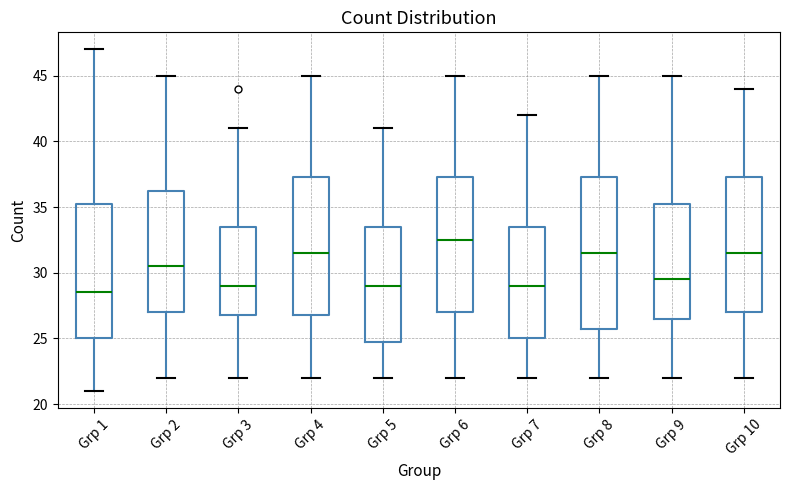

Reading left to right, transcribe this box plot: for each box, give where its median line is, the range the box spans, and where its two whiskers end, as read against the y-axis. The values are not printed on the chart, so give them approximately, as read against the axis.

Grp 1: median 28.5, box 25.0 to 35.5, whiskers 21.0 to 47.0
Grp 2: median 30.5, box 27.0 to 36.5, whiskers 22.0 to 45.0
Grp 3: median 29.0, box 27.0 to 33.5, whiskers 22.0 to 41.0
Grp 4: median 31.5, box 27.0 to 37.5, whiskers 22.0 to 45.0
Grp 5: median 29.0, box 25.0 to 33.5, whiskers 22.0 to 41.0
Grp 6: median 32.5, box 27.0 to 37.5, whiskers 22.0 to 45.0
Grp 7: median 29.0, box 25.0 to 33.5, whiskers 22.0 to 42.0
Grp 8: median 31.5, box 26.0 to 37.5, whiskers 22.0 to 45.0
Grp 9: median 29.5, box 26.5 to 35.5, whiskers 22.0 to 45.0
Grp 10: median 31.5, box 27.0 to 37.5, whiskers 22.0 to 44.0